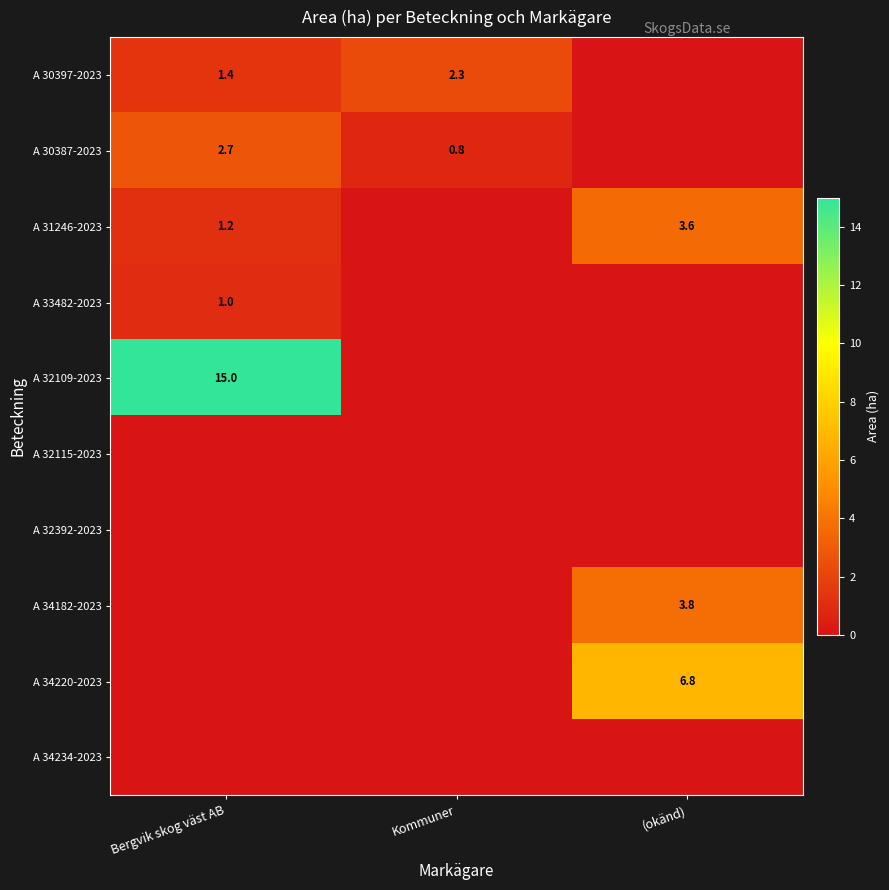

The value of A 30387-2023 at Kommuner is 0.8. True or false?

True